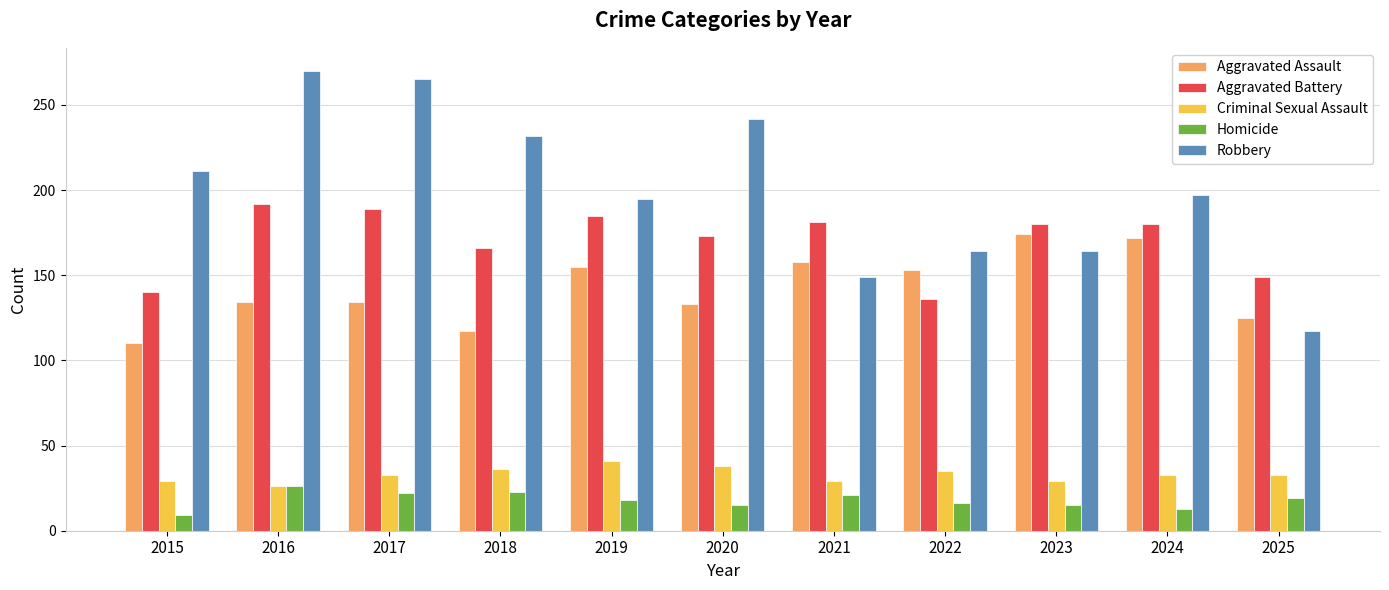

What is the total value across all series at 2025?

443